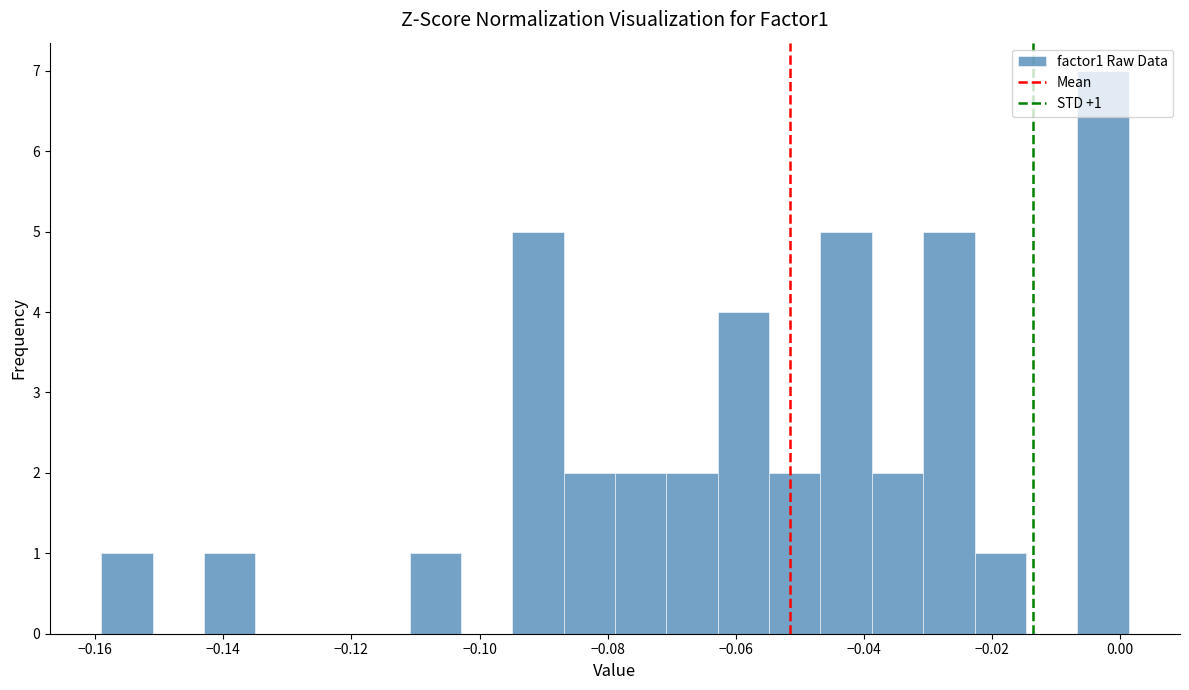

Which range on the x-axis has the tallest bar?

-0.006 to 0.002